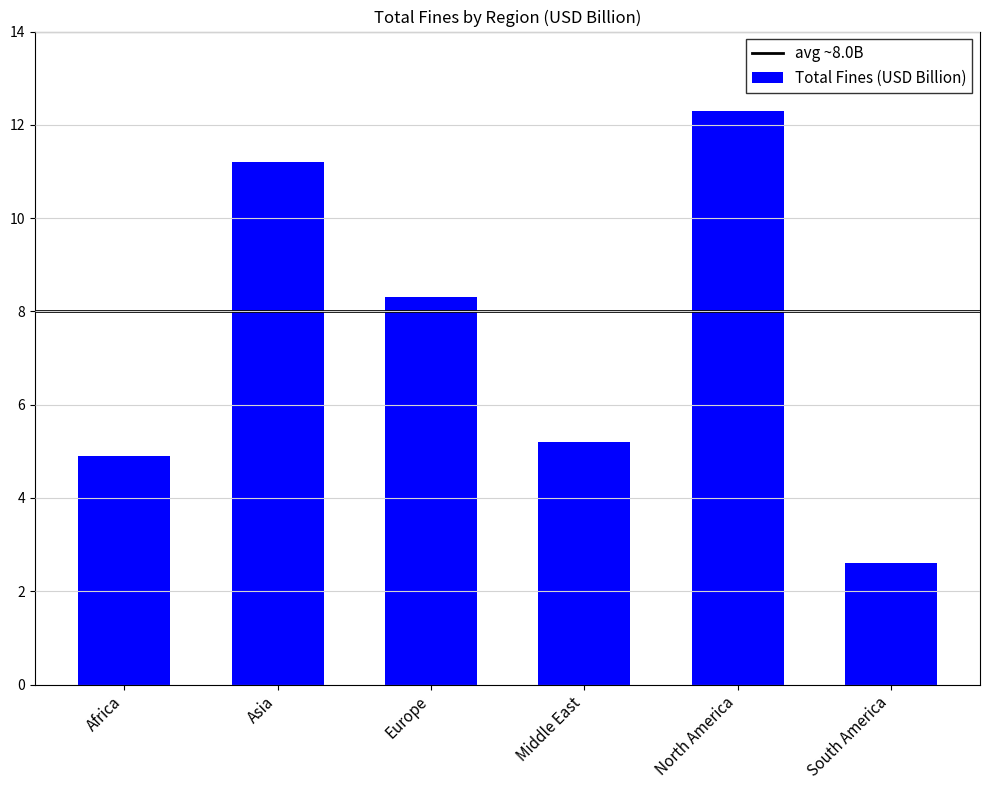

Is it true that the value at South America is 1.8?

False